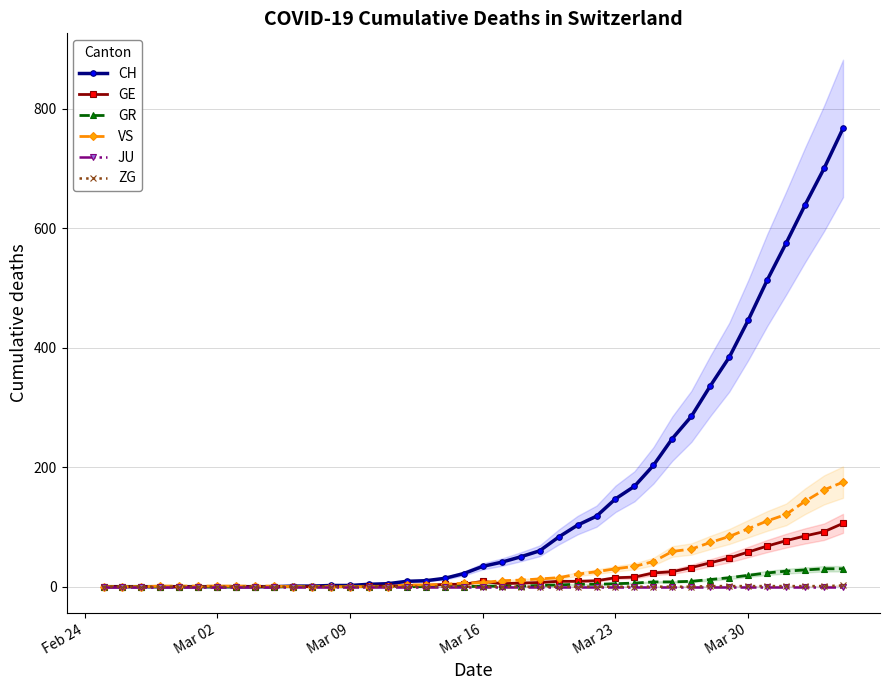

What are all the series names shown in the legend?

CH, GE, GR, VS, JU, ZG